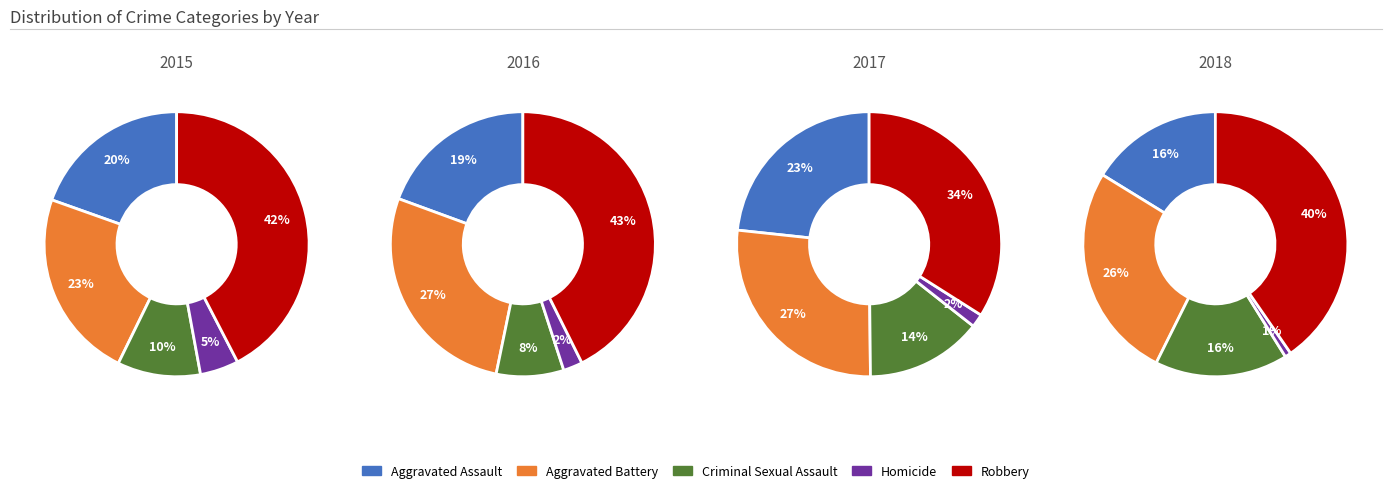

To the nearest percent, what portion does 2016 represent?

19%